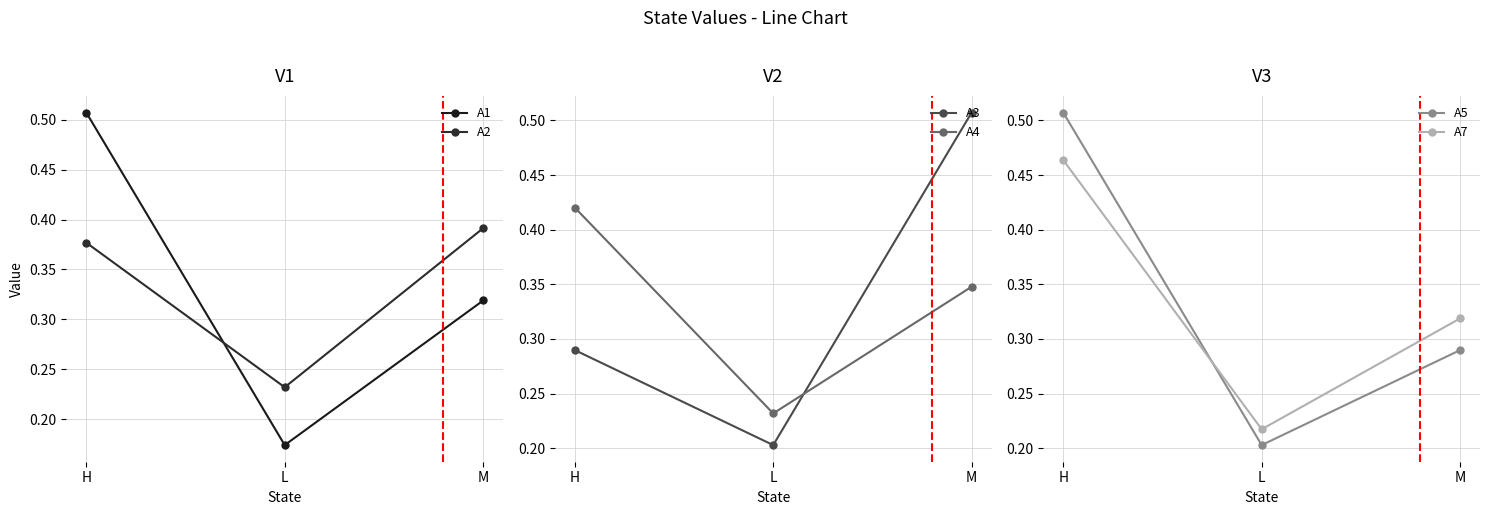

Does the chart have visible grid lines?

Yes